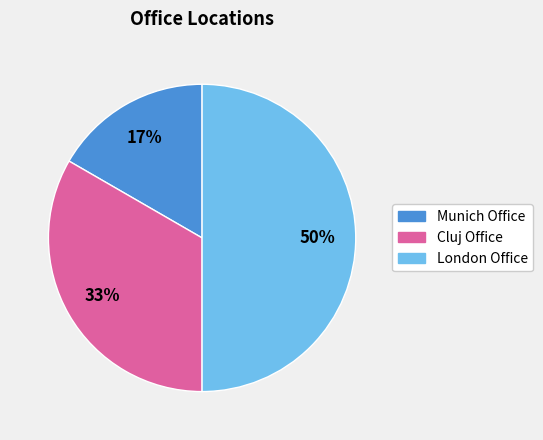

What is the ratio of the value at London Office to the value at Cluj Office?

1.5